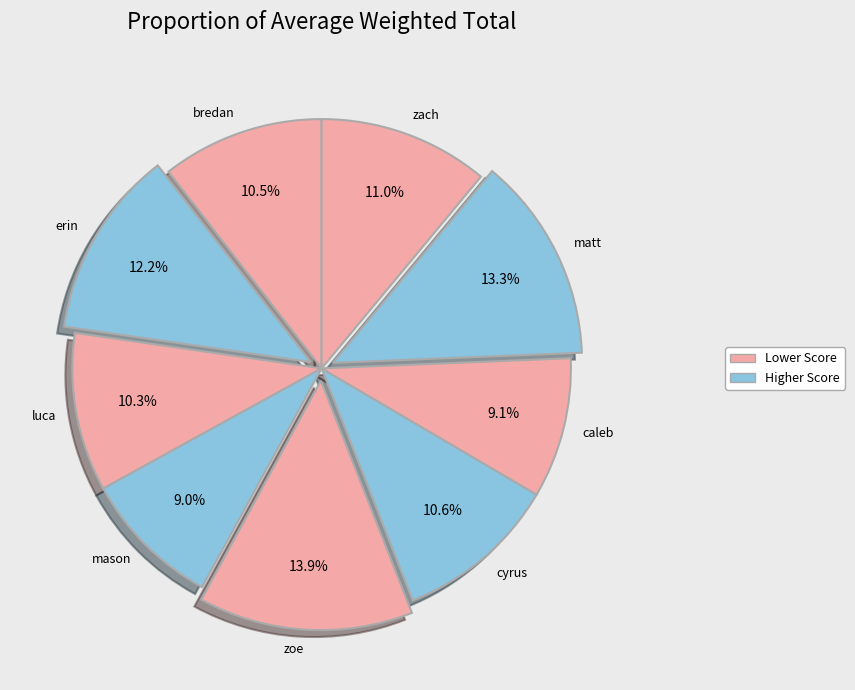

Combined, do luca and caleb account for over 50%?

No